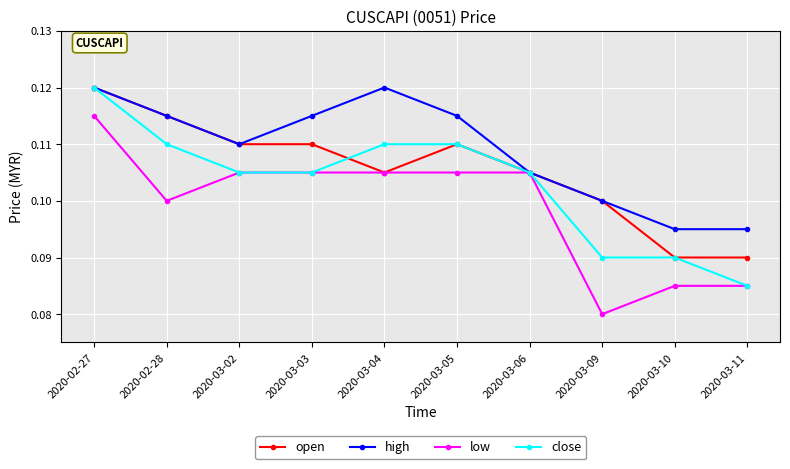

Rank the series by their average value, from lowest to highest.

low, close, open, high